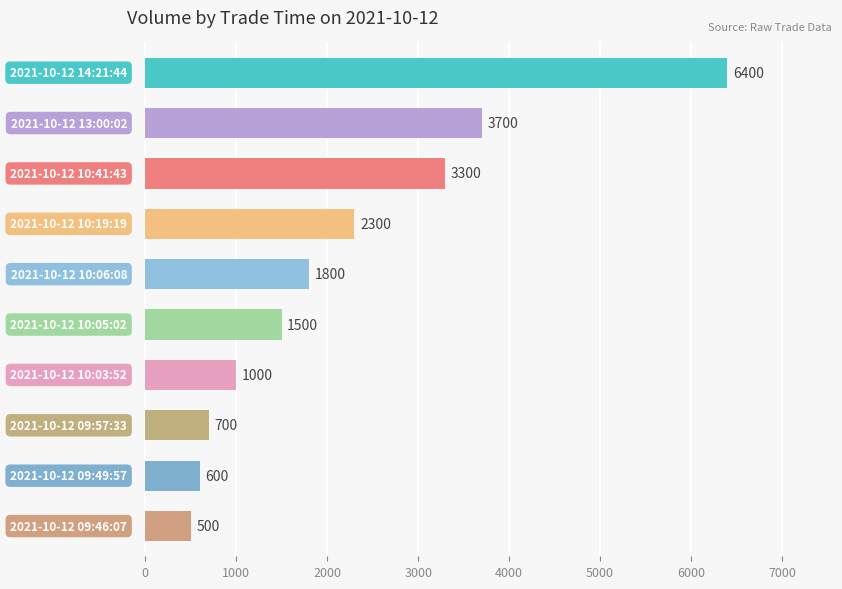

What is the maximum value shown in the chart?

6400